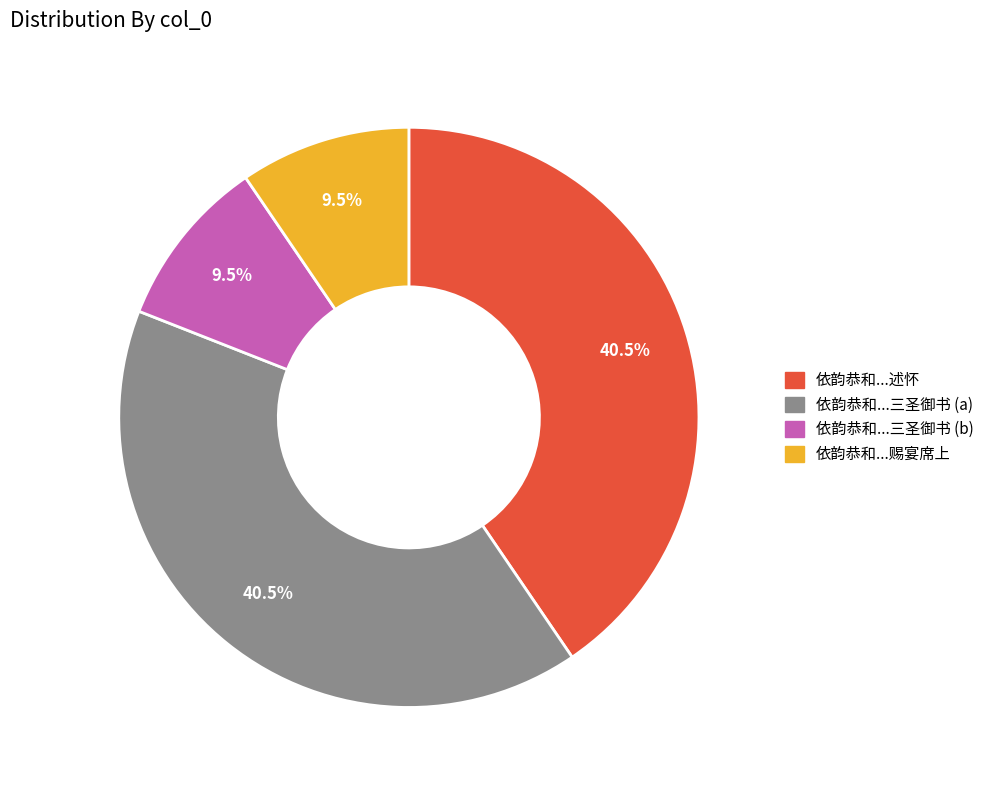

Does any single category account for the majority?

No